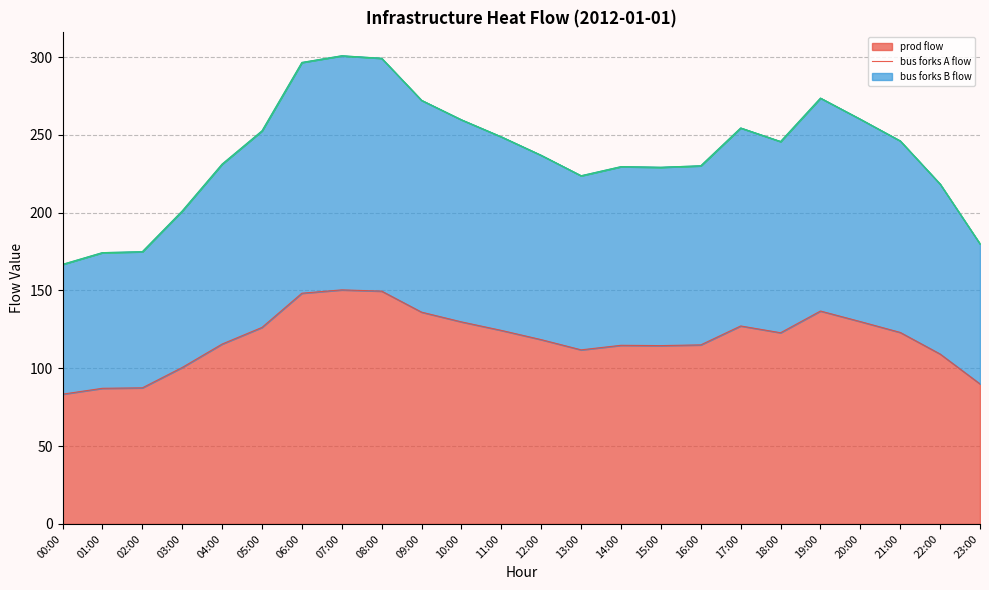

Reading right to left, transcribe all the data shown in this chart.

infrastructure_heat_Diameter65L_prod: 90.0	109.2	123.1	130.0	136.8	122.9	127.2	115.1	114.6	114.8	111.9	118.4	124.4	129.8	136.1	149.6	150.4	148.3	126.3	115.6	100.5	87.5	87.2	83.4
infrastructure_heat_bus_forks-44_exe_A: 179.9	218.4	246.1	260.0	273.6	245.7	254.4	230.1	229.2	229.6	223.7	236.8	248.7	259.7	272.2	299.2	300.8	296.5	252.6	231.2	201.1	174.9	174.3	166.8